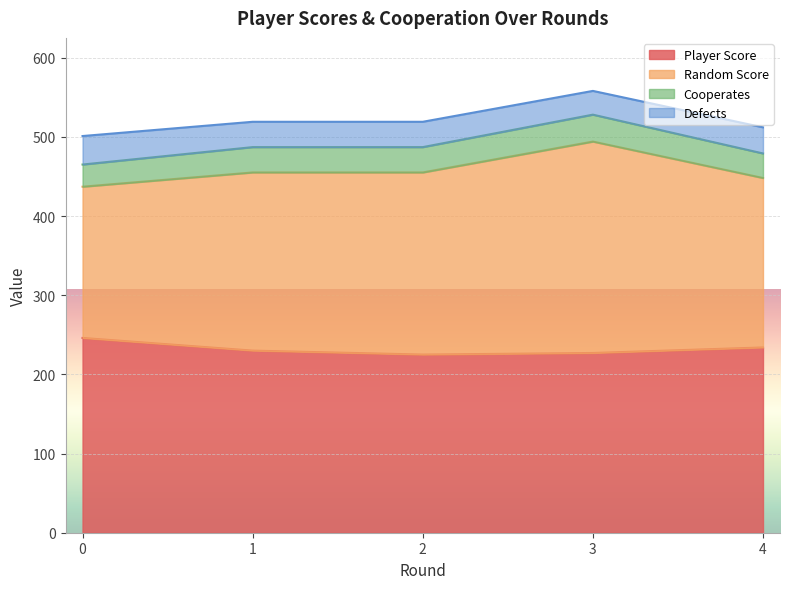

How many data points in Player Score are above 230?

2